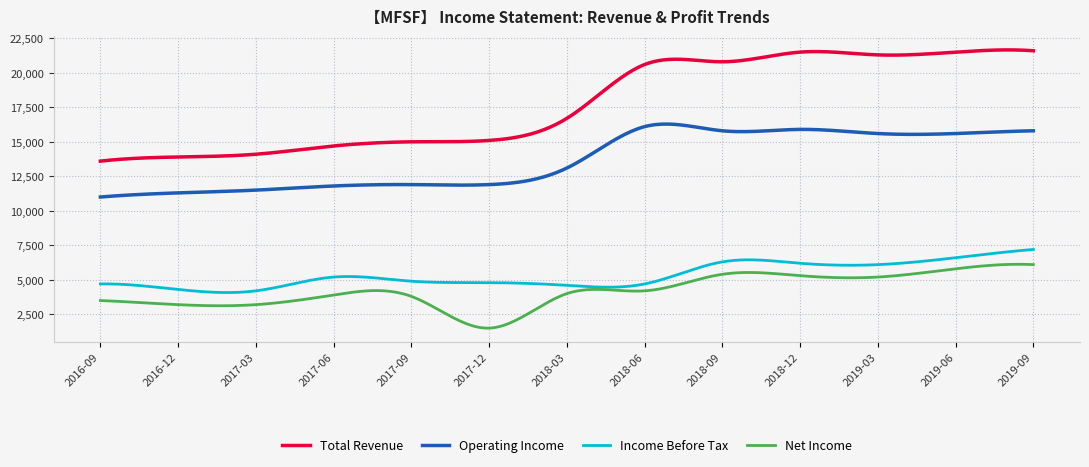

Which series has the largest range (max minus min)?

Total Revenue